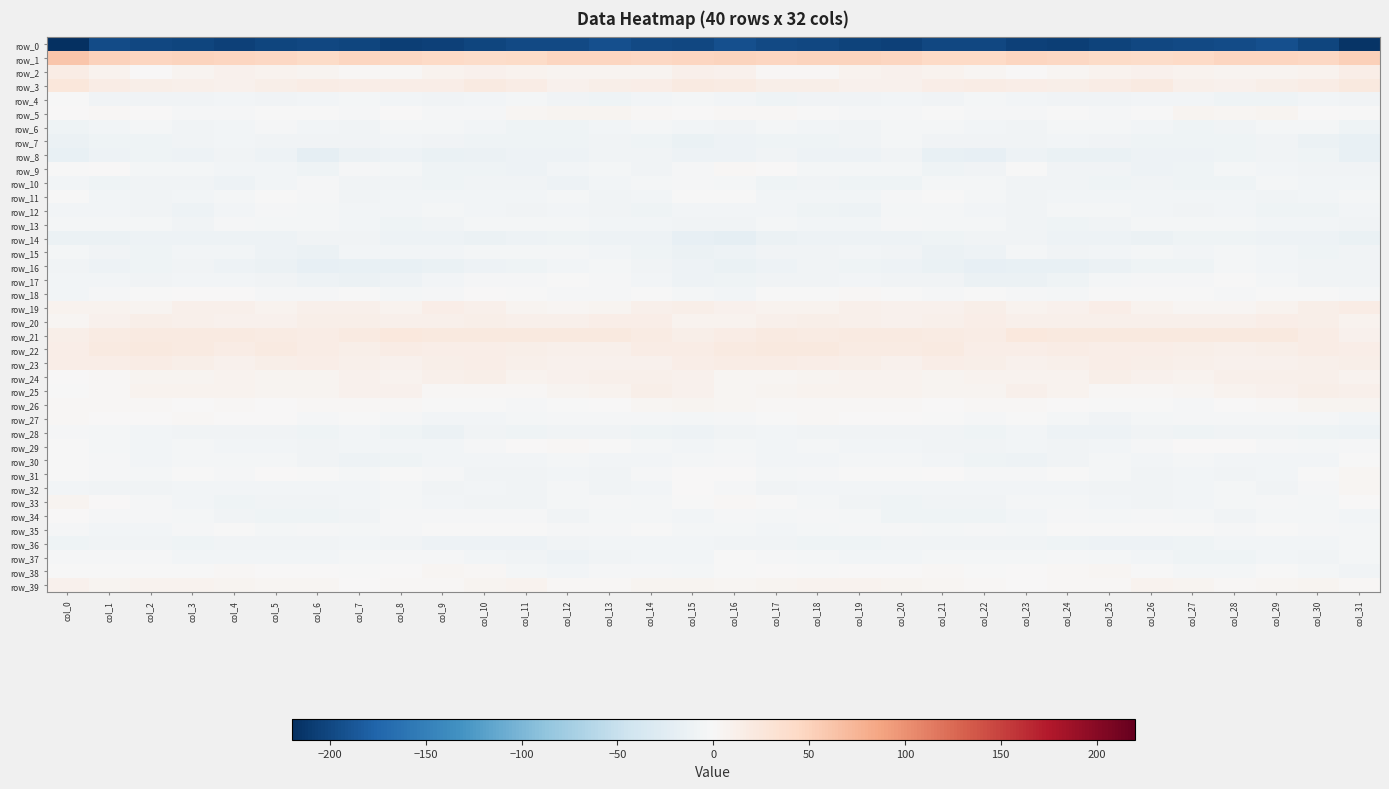

Which series has the largest total across all categories?

row_1